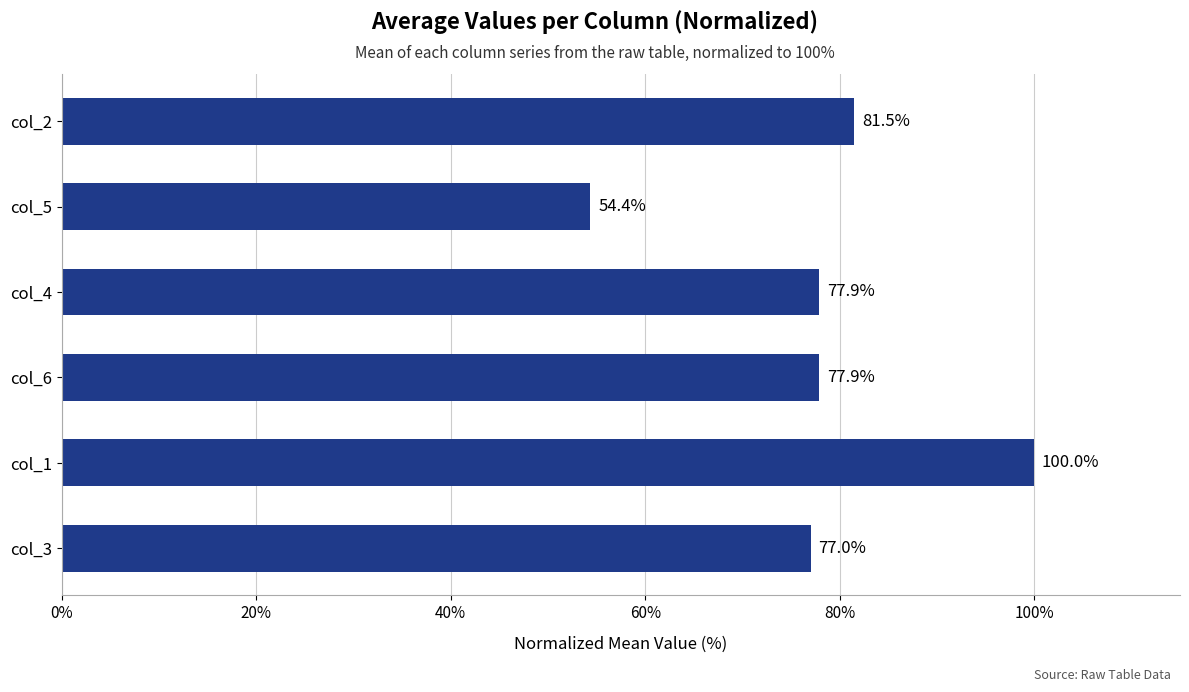

What is the difference between the values at col_3 and col_4?

0.9